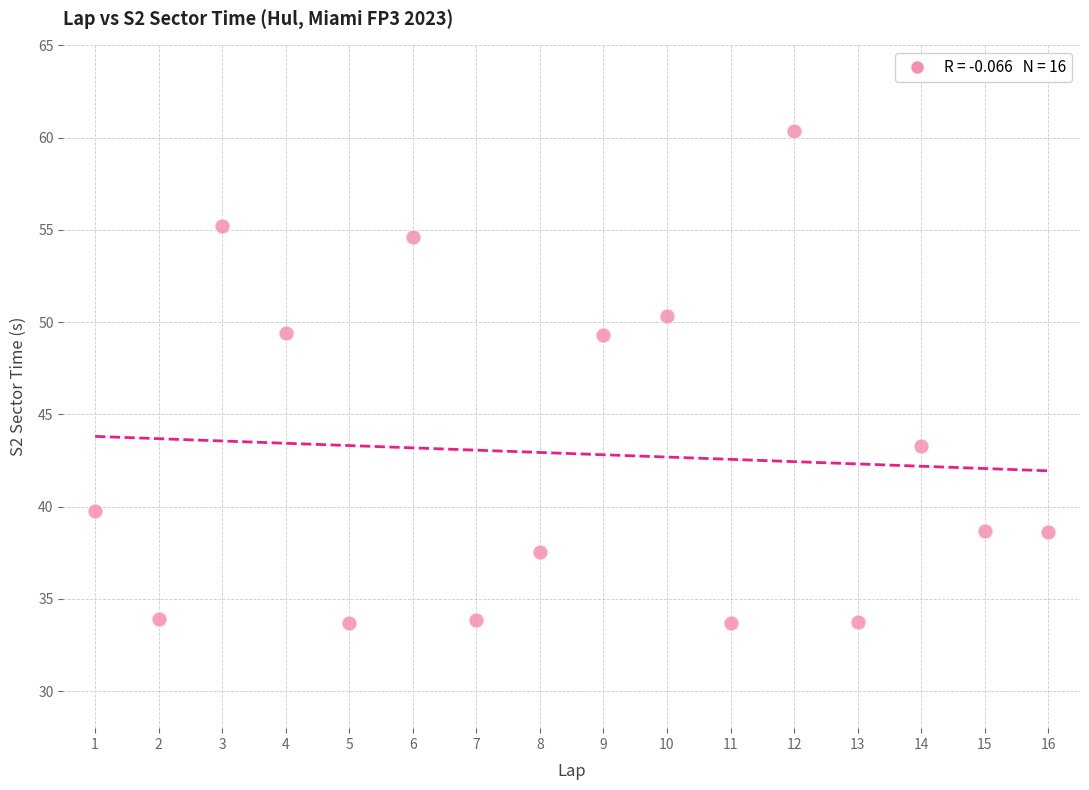

What is the range of X values (max minus min)?

15.0